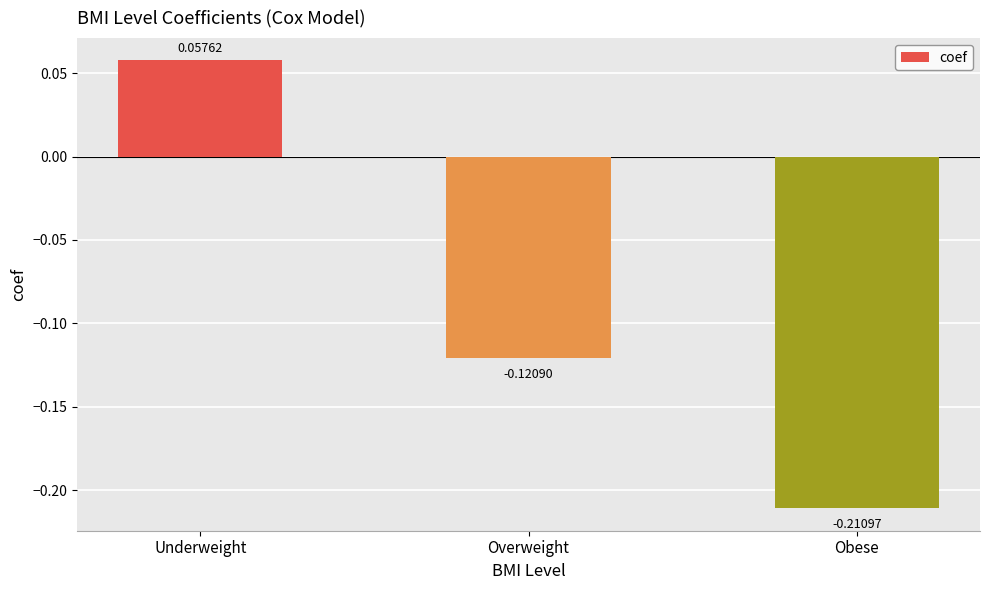

What is the change in value from Underweight to Obese?

-0.3